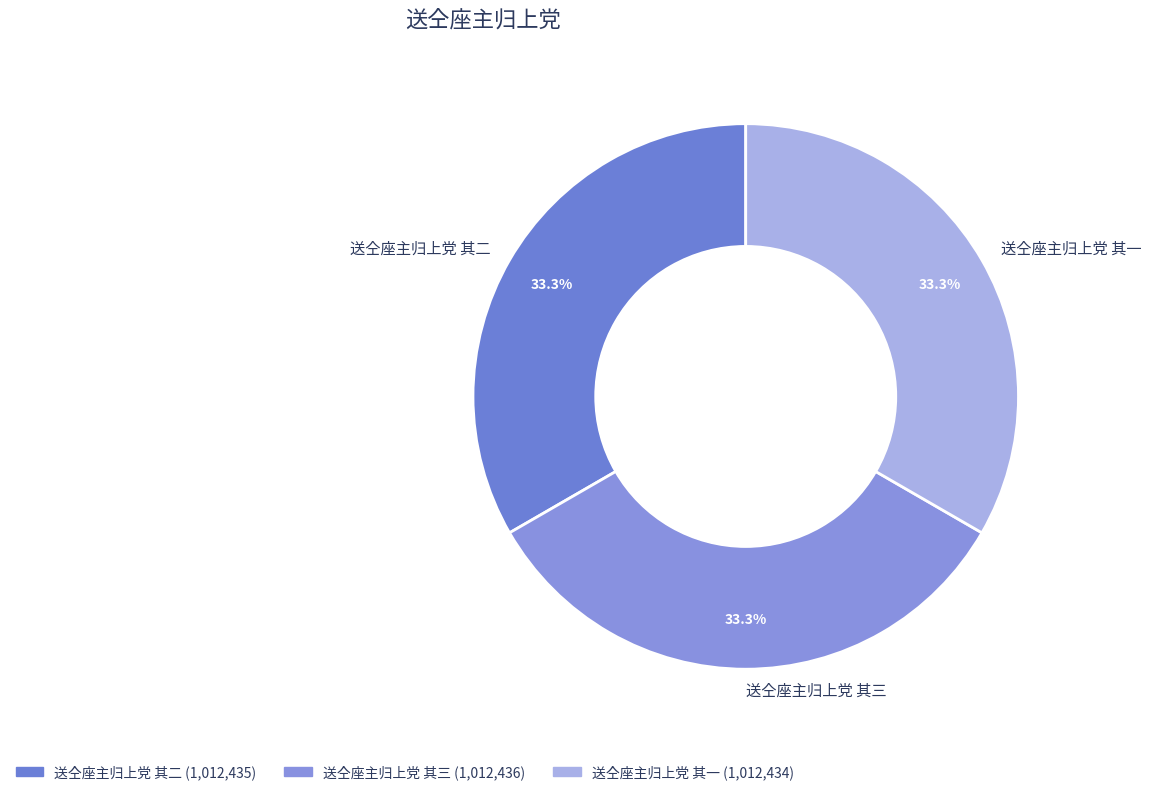

What percentage do 送仝座主归上党 其二 and 送仝座主归上党 其三 together represent?

66.7%